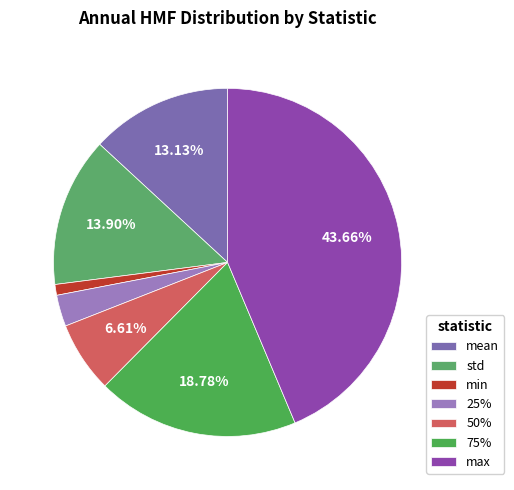

To the nearest percent, what percentage of the pie is max?

44%